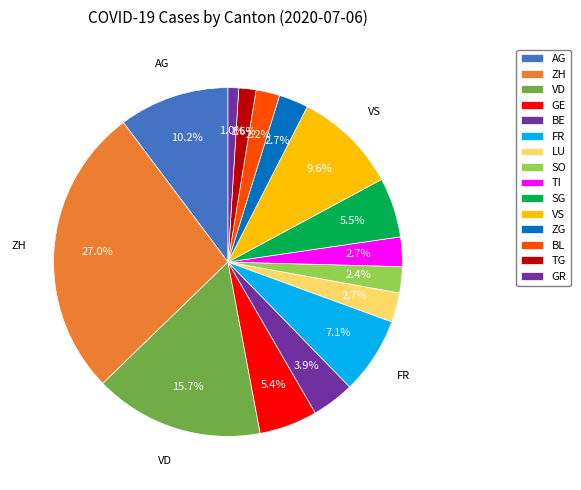

How many segments does this pie chart have?

15